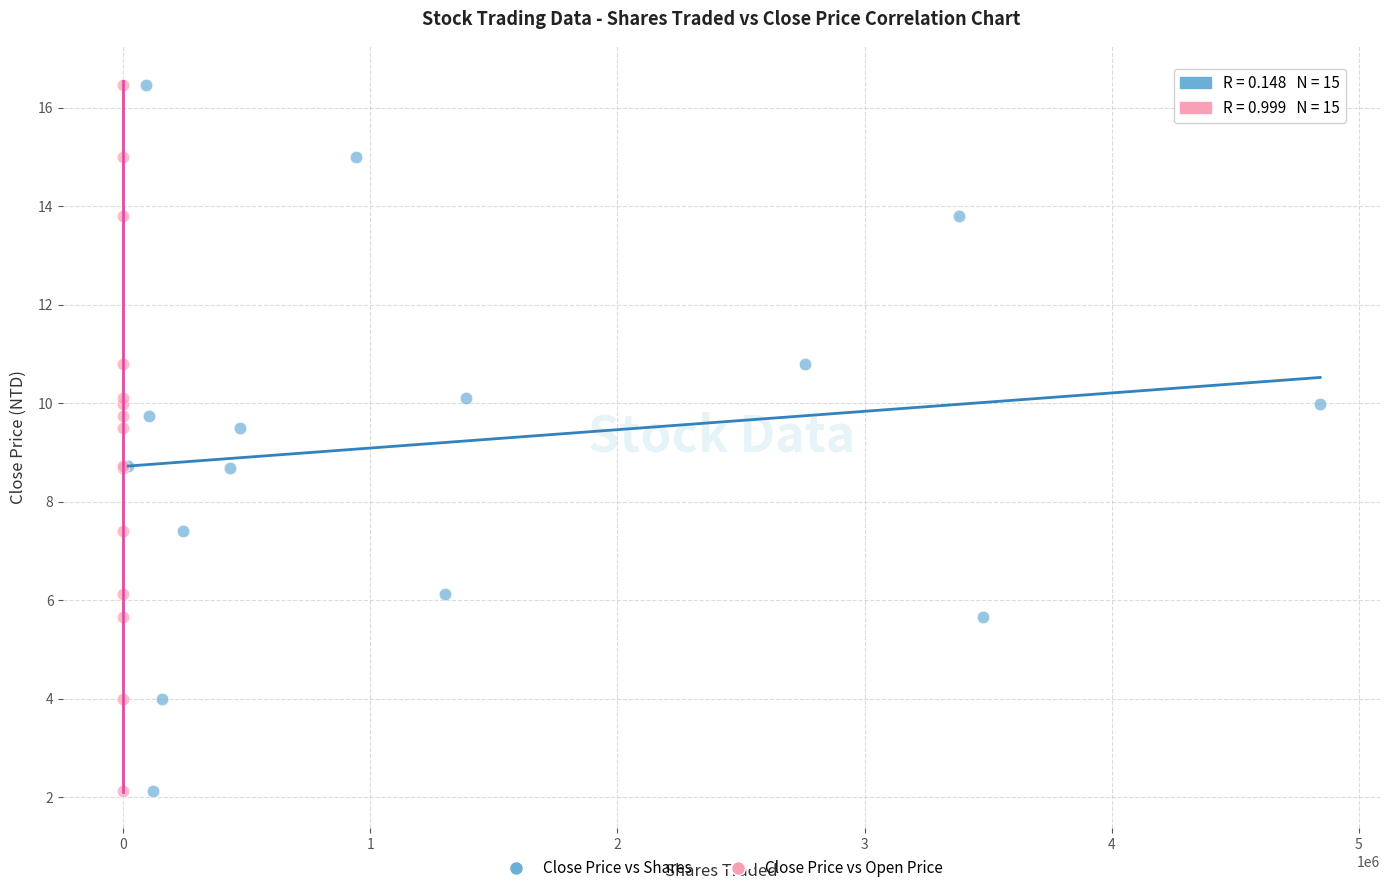

What are all the series names shown in the legend?

Close Price vs Shares, Close Price vs Open Price